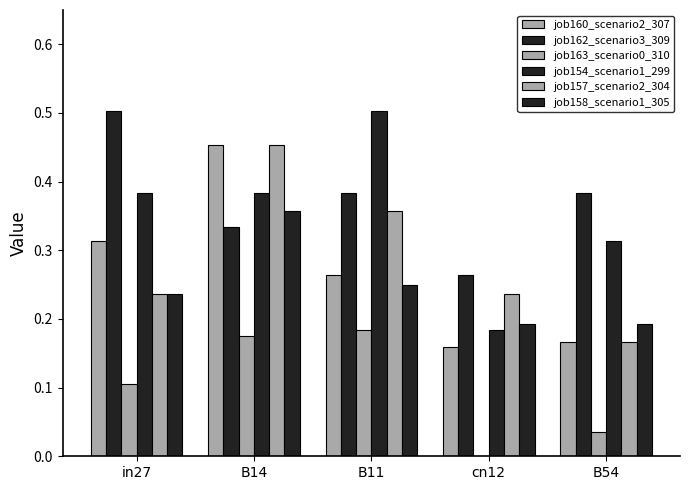

What is the difference between the job162_scenario3_309 values at B11 and cn12?

0.1